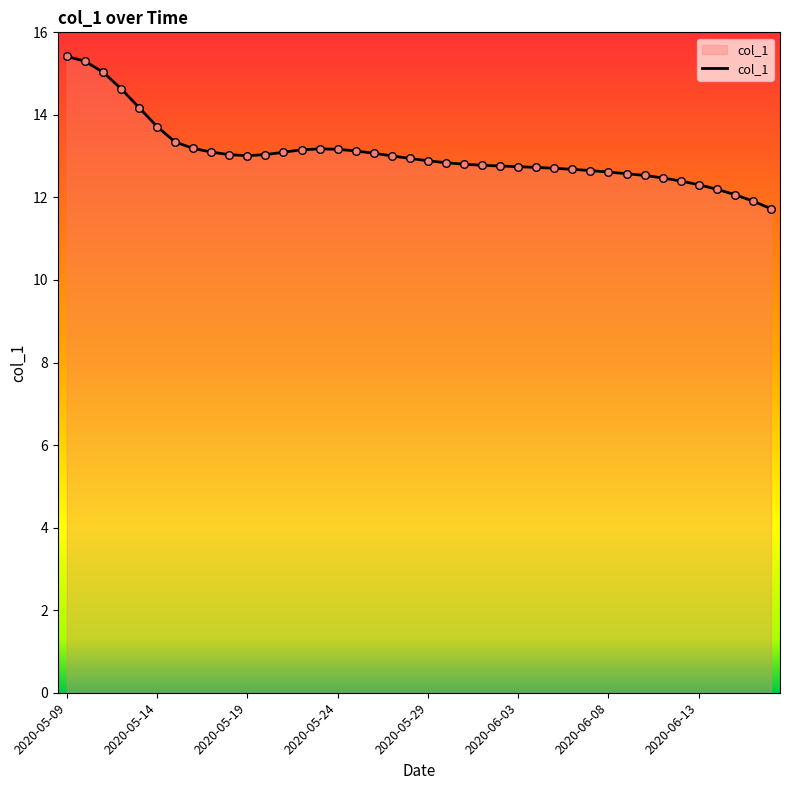

What is the difference between the maximum and minimum values?

3.7